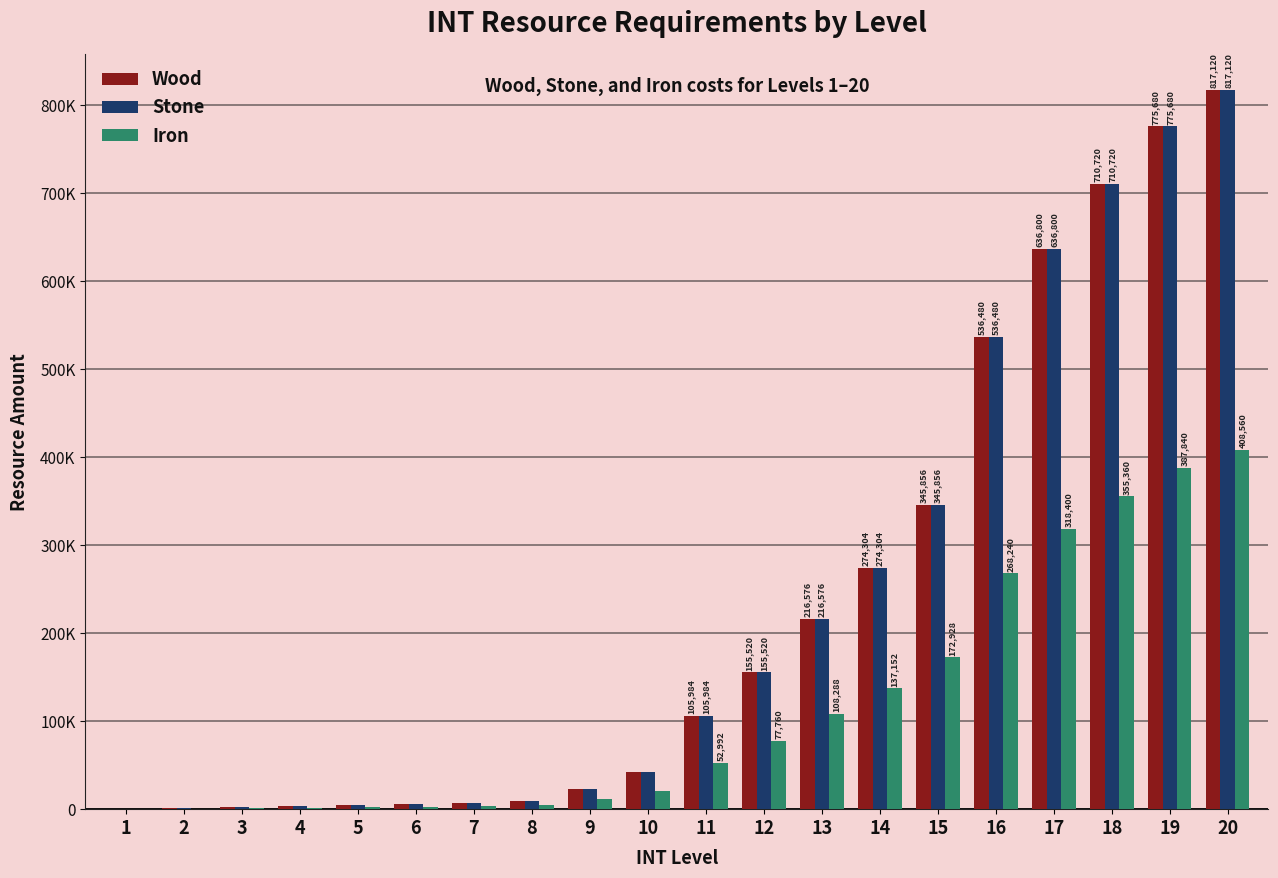

Are the bars grouped side by side (vs. stacked)?

Yes